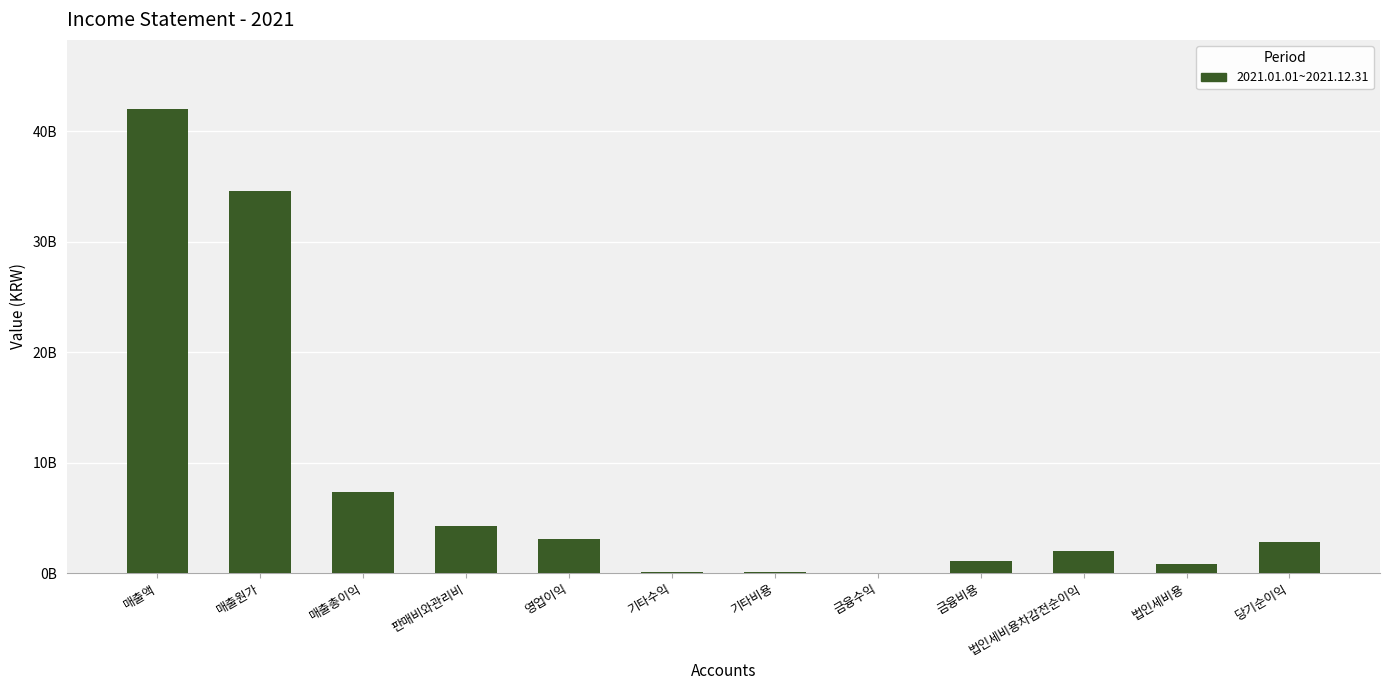

Are the bars horizontal?

No